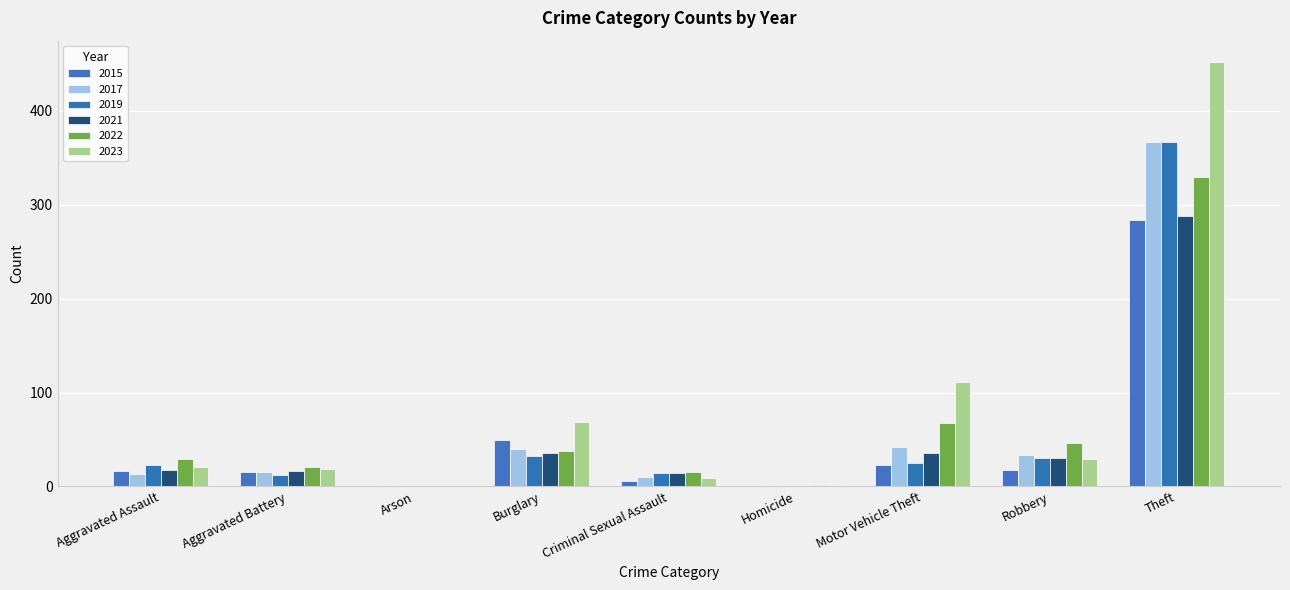

How many groups of bars are there?

9